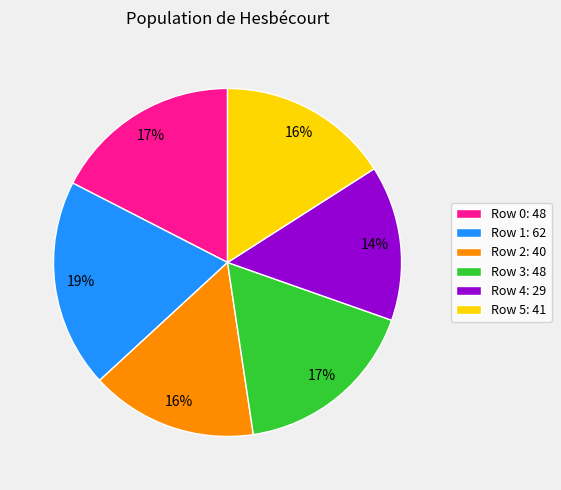

To the nearest percent, what is the average slice percentage?

17%